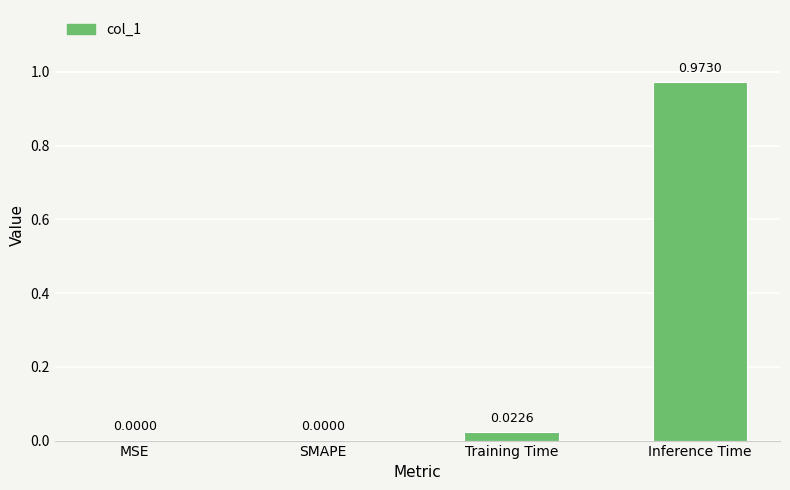

Is it true that the value at SMAPE is -0.4?

False